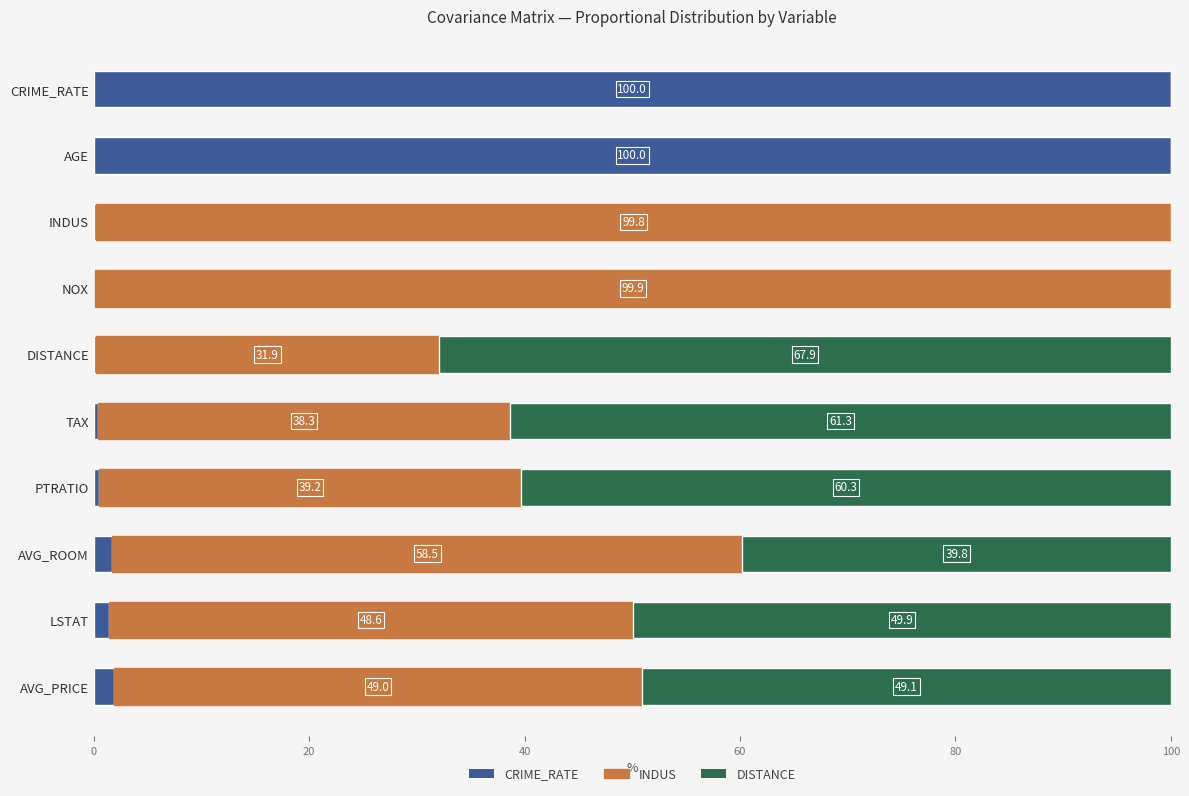

What is the total value across all series at TAX?

100.0